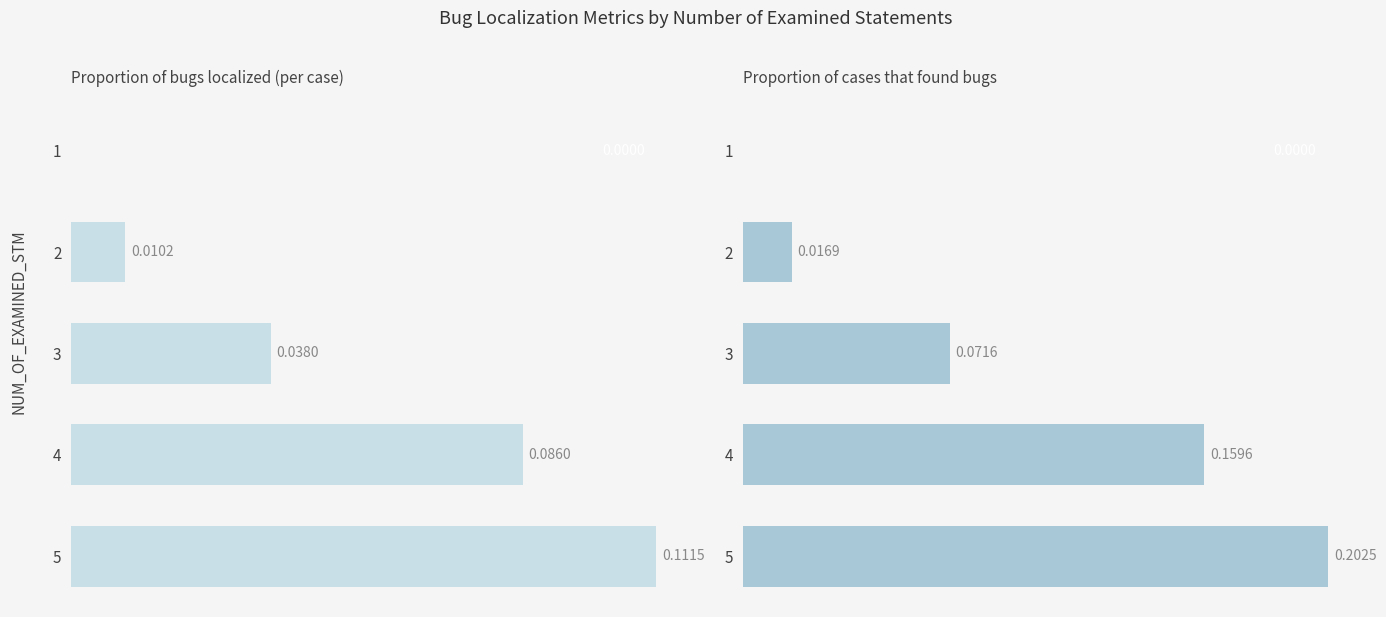

What is the greatest value displayed?

0.2